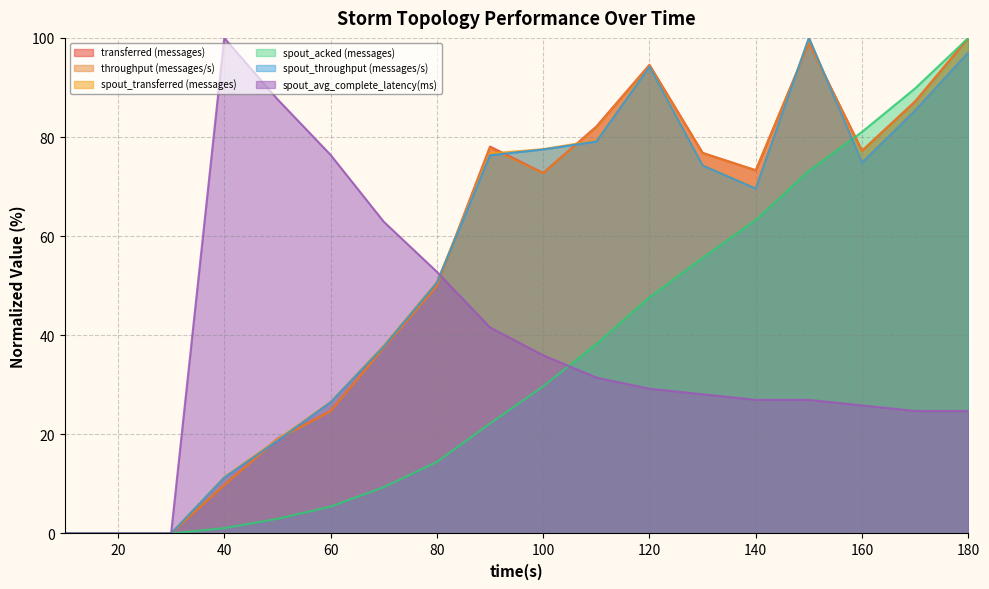

What are all the series names shown in the legend?

transferred (messages), throughput (messages/s), spout_transferred (messages), spout_acked (messages), spout_throughput (messages/s), spout_avg_complete_latency(ms)